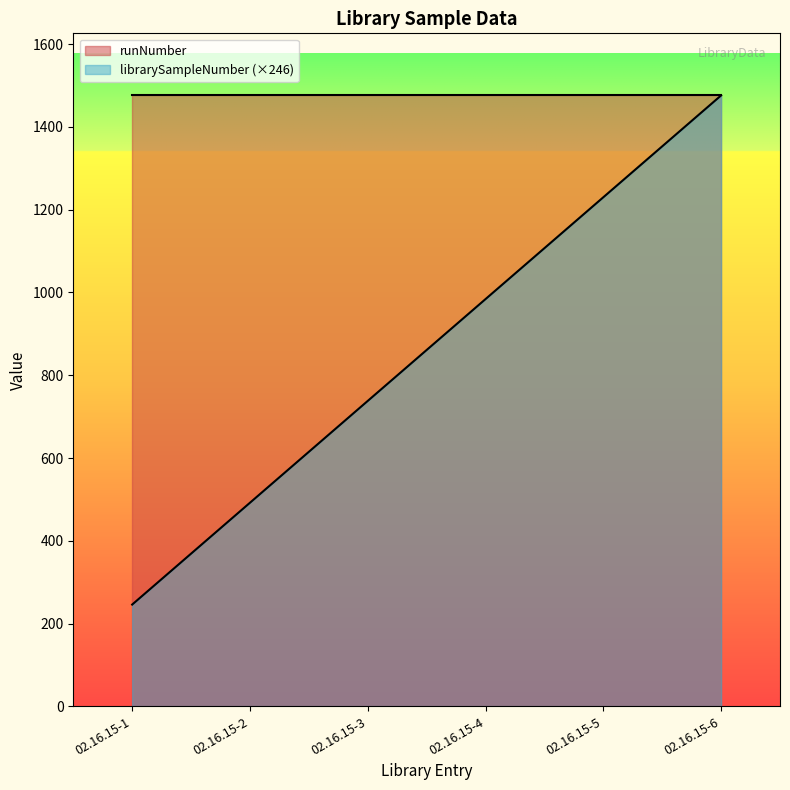

Reading left to right, list all the values displayed in this chart.

02.16.15-1=246	02.16.15-2=492	02.16.15-3=738	02.16.15-4=984	02.16.15-5=1230	02.16.15-6=1476